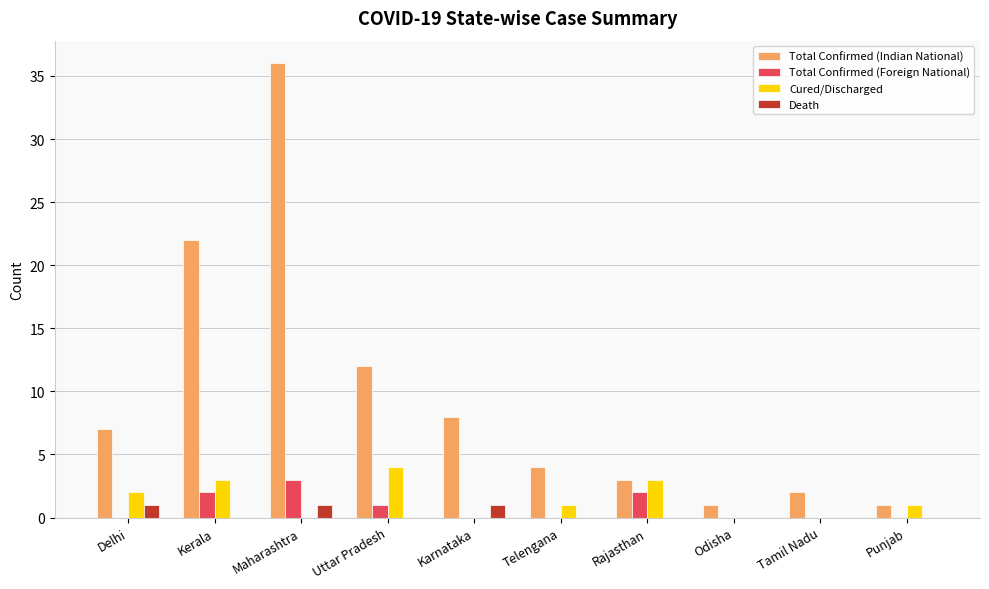

The value of Total Confirmed (Indian National) at Kerala is 6. True or false?

False